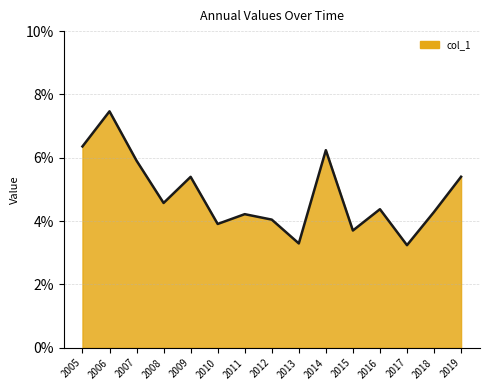

Does the chart have visible grid lines?

Yes